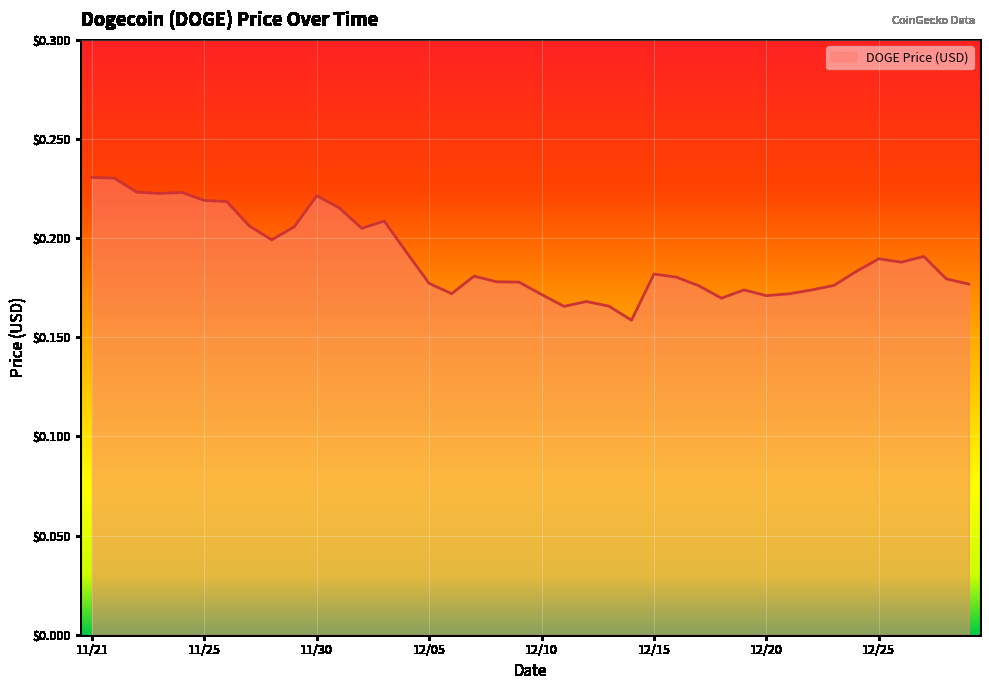

How many lines are shown in the chart?

1